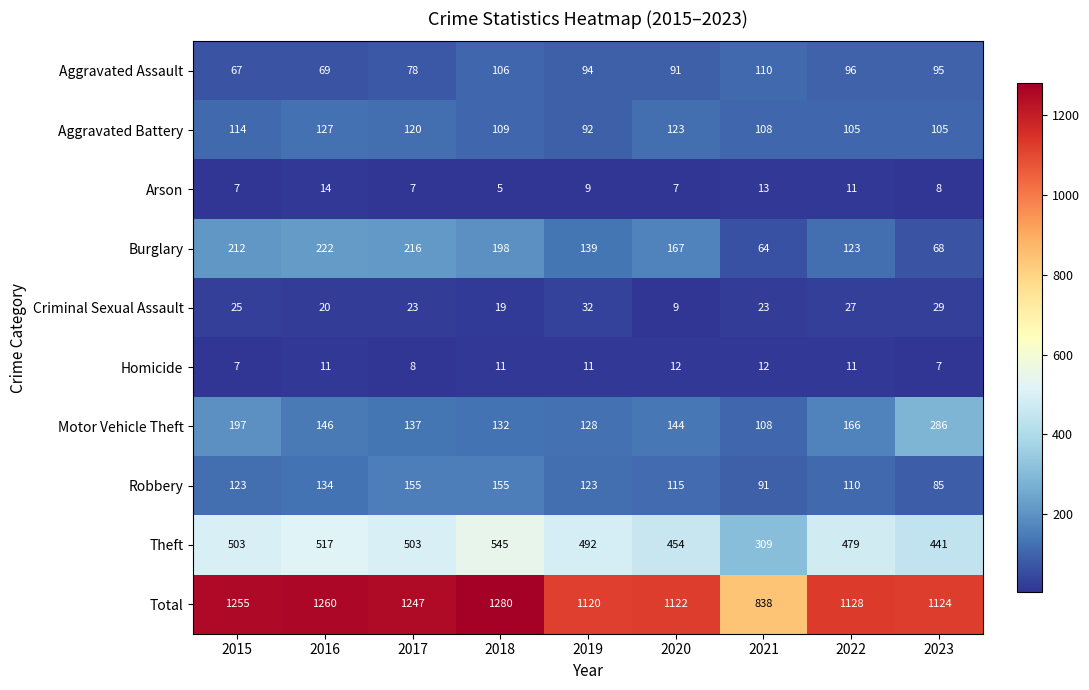

Which series has the largest total across all categories?

Total